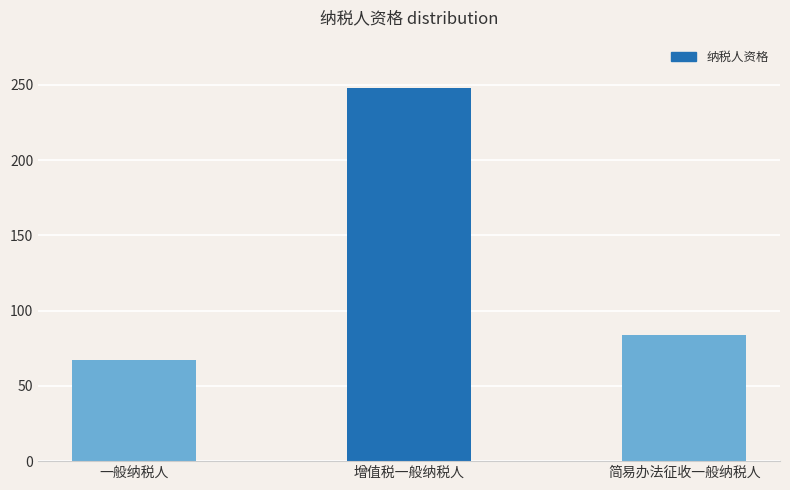

What is the sum of all values?

399